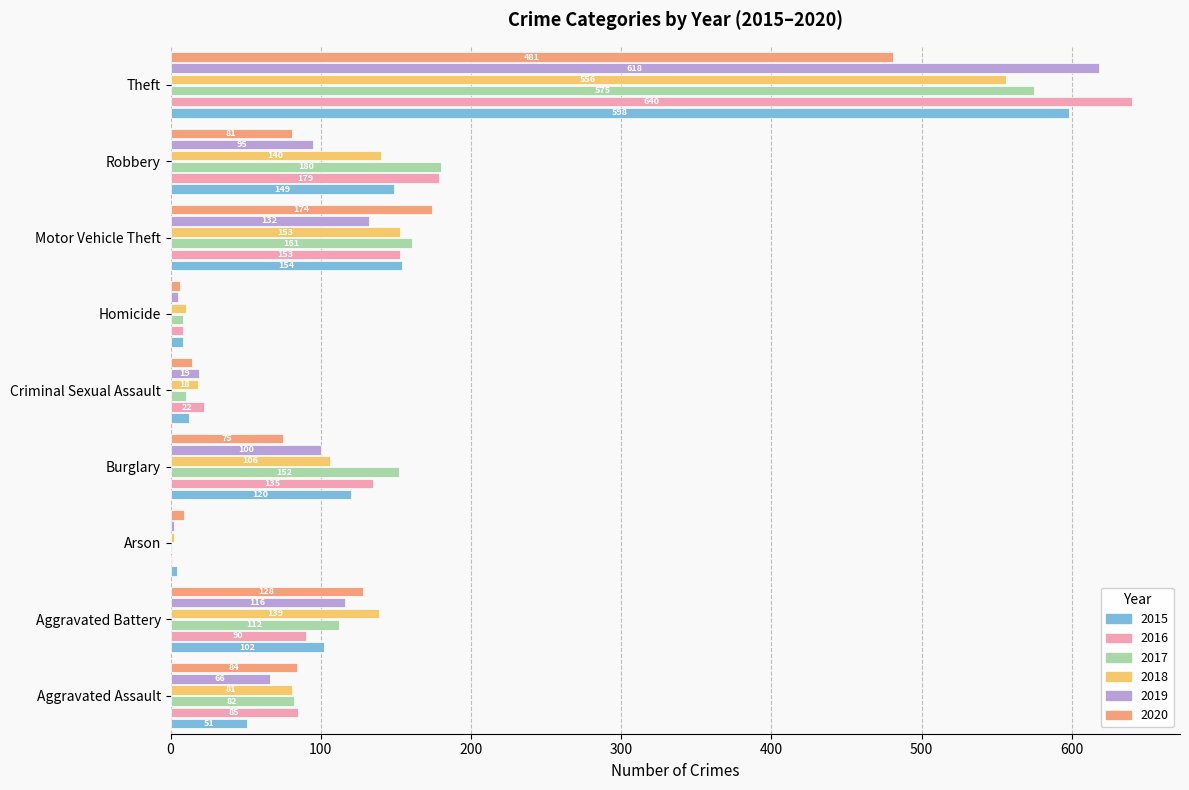

What is the highest value of the 2018 series?

556